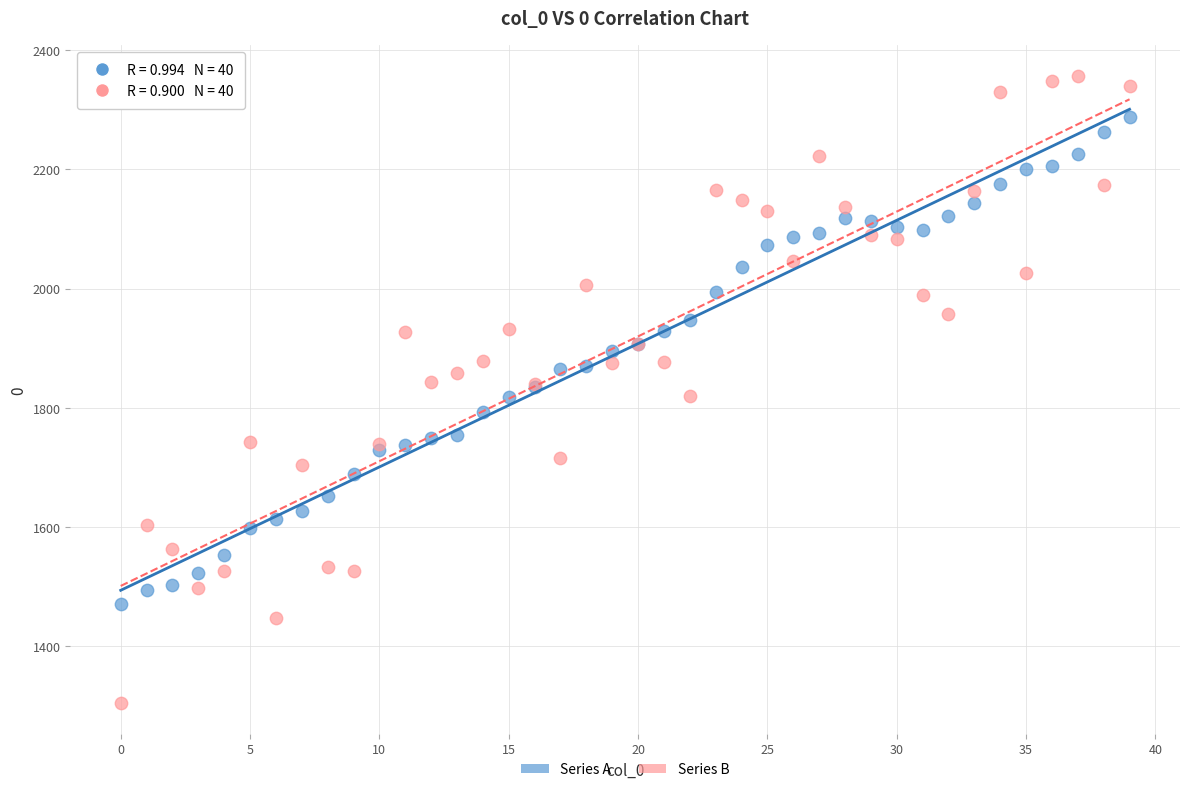

Which series has the widest spread of Y values?

Series B